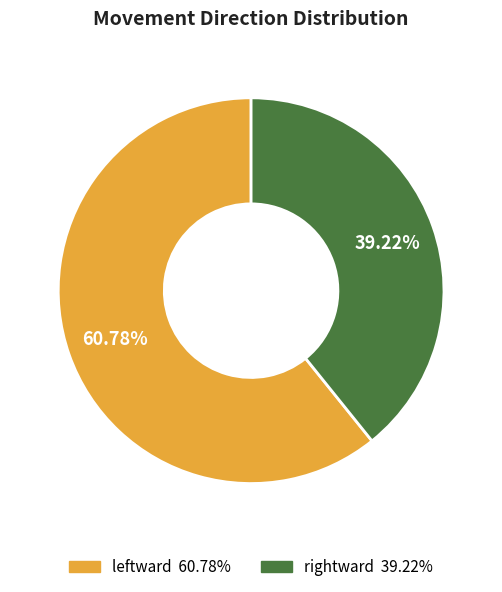

Is there any slice that represents more than half of the pie?

Yes